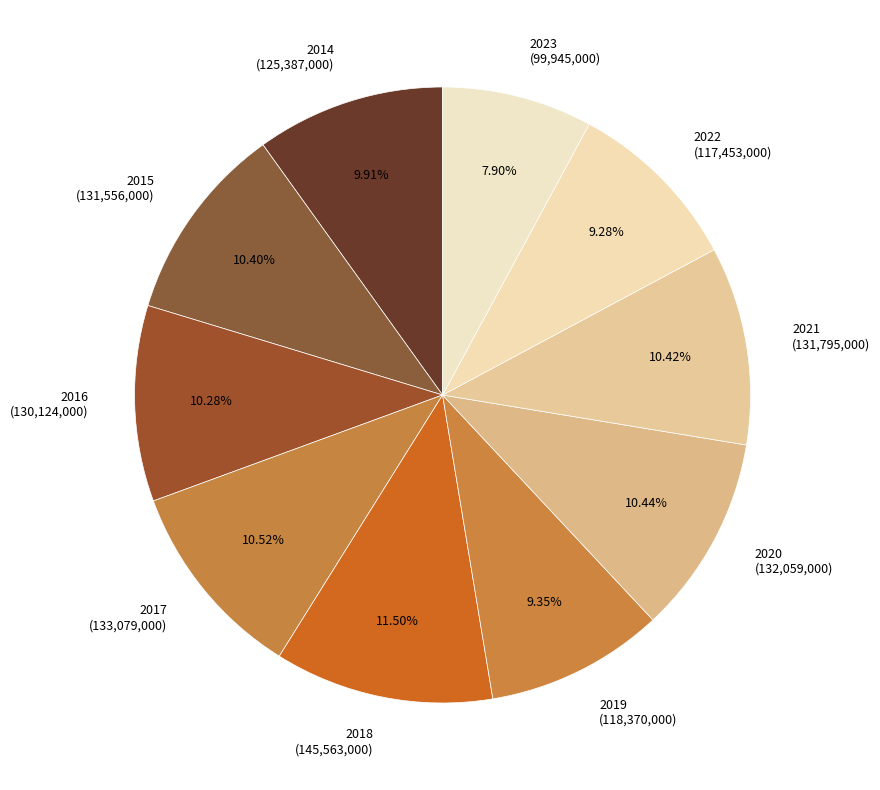

How many slices are in this pie chart?

10